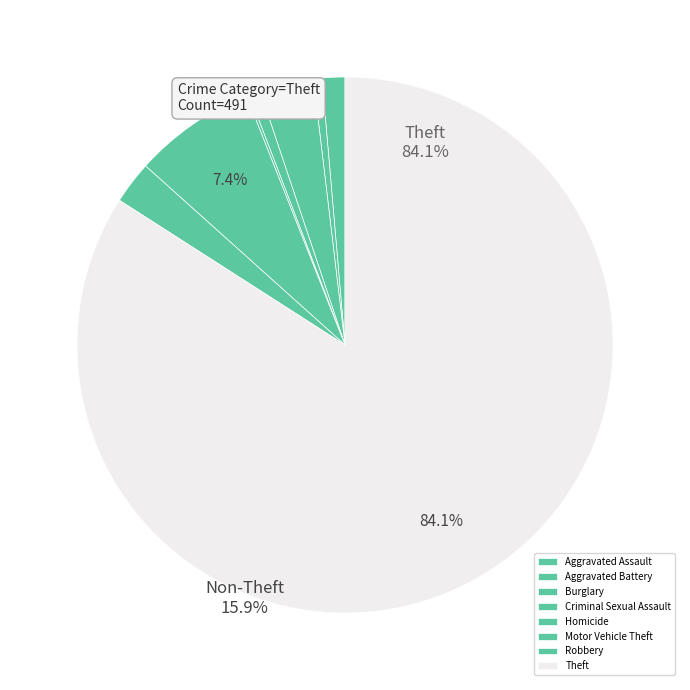

The Motor Vehicle Theft slice represents 17% of the pie. True or false?

False